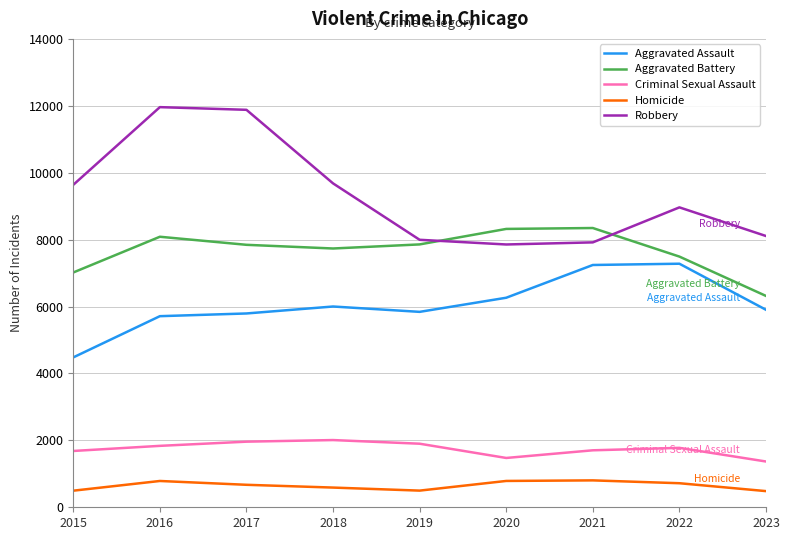

How many lines are shown in the chart?

5